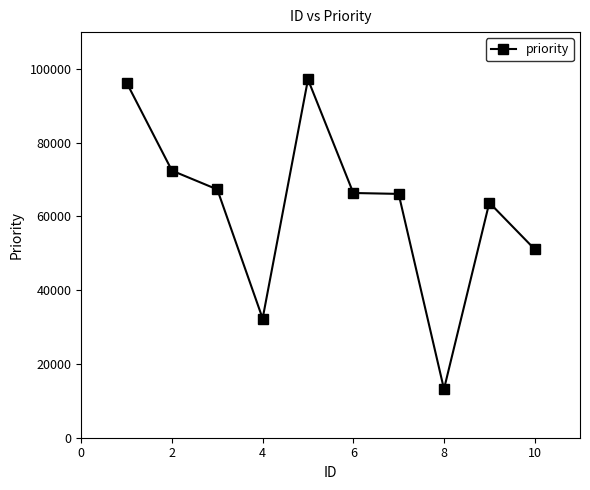

What is the value of the 8th point from the left?

13184